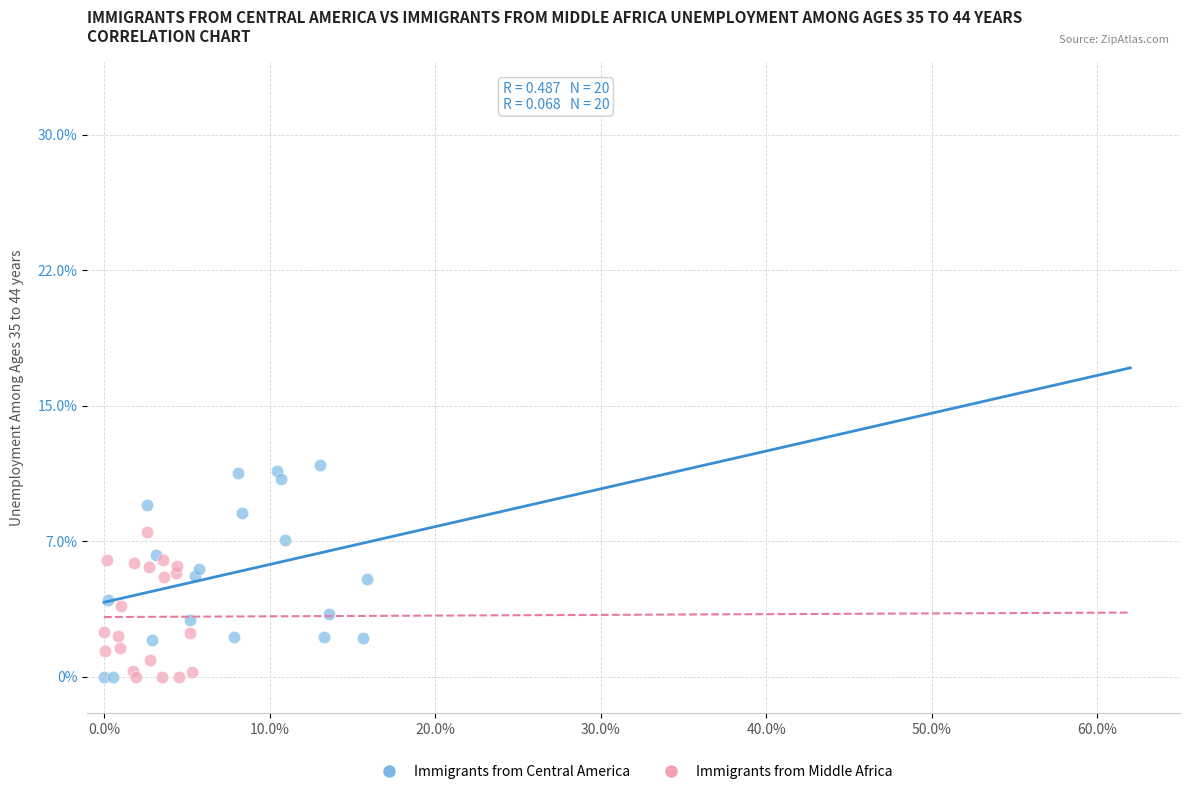

Which series reaches the maximum Y coordinate?

Immigrants from Central America